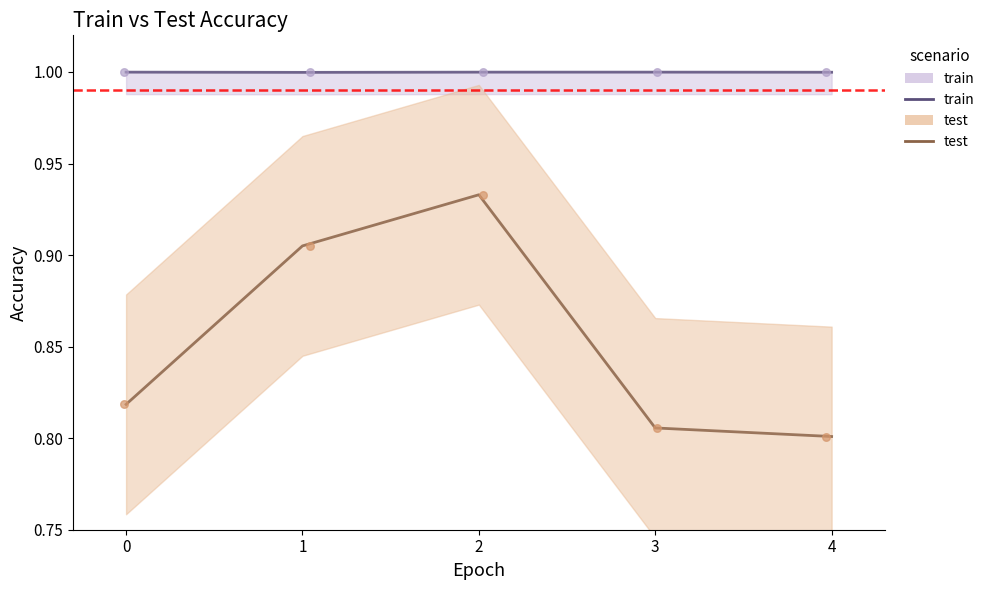

Which series reaches the minimum Y coordinate?

test